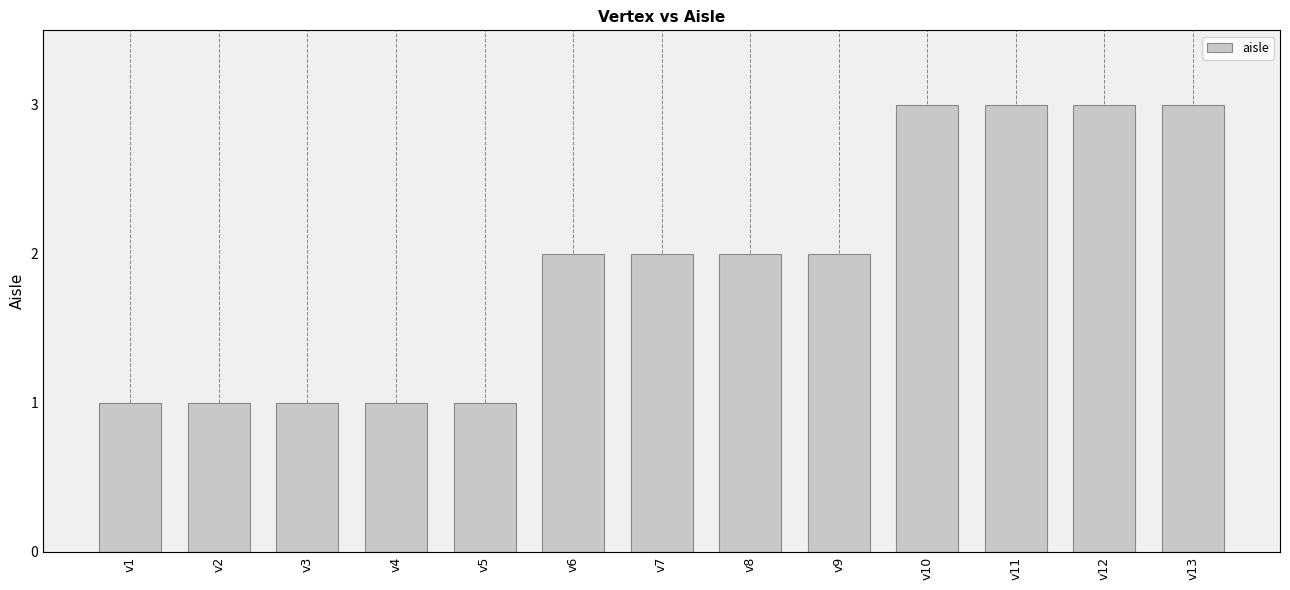

What is the value of the 5th bar from the left?

1